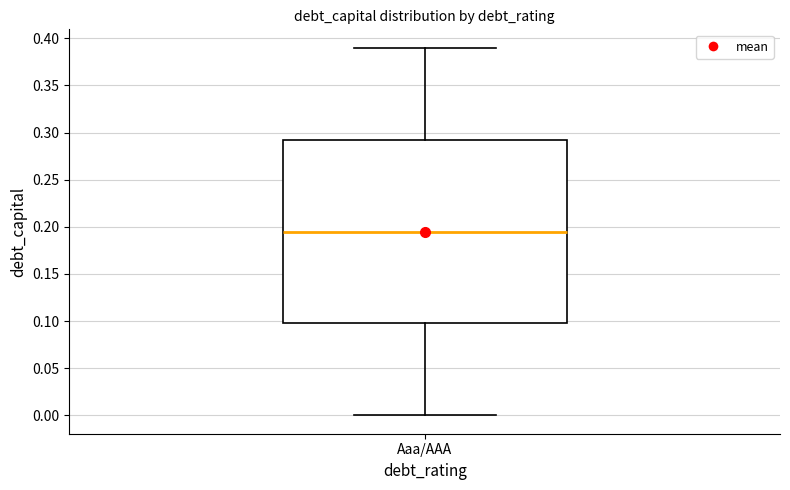

Transcribe this box plot: give where the median line is, the range the box spans, and where the two whiskers end, as read against the y-axis. The values are not printed on the chart, so give them approximately, as read against the axis.

median 0.195, box 0.100 to 0.295, whiskers 0.000 to 0.390